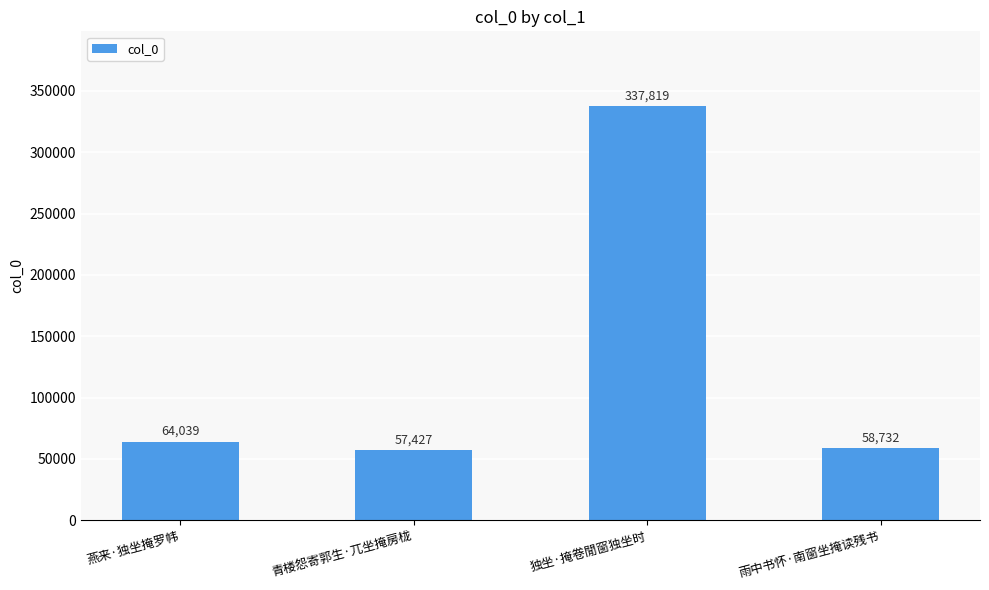

At which label is the value closest to 197623?

燕来·独坐掩罗帏